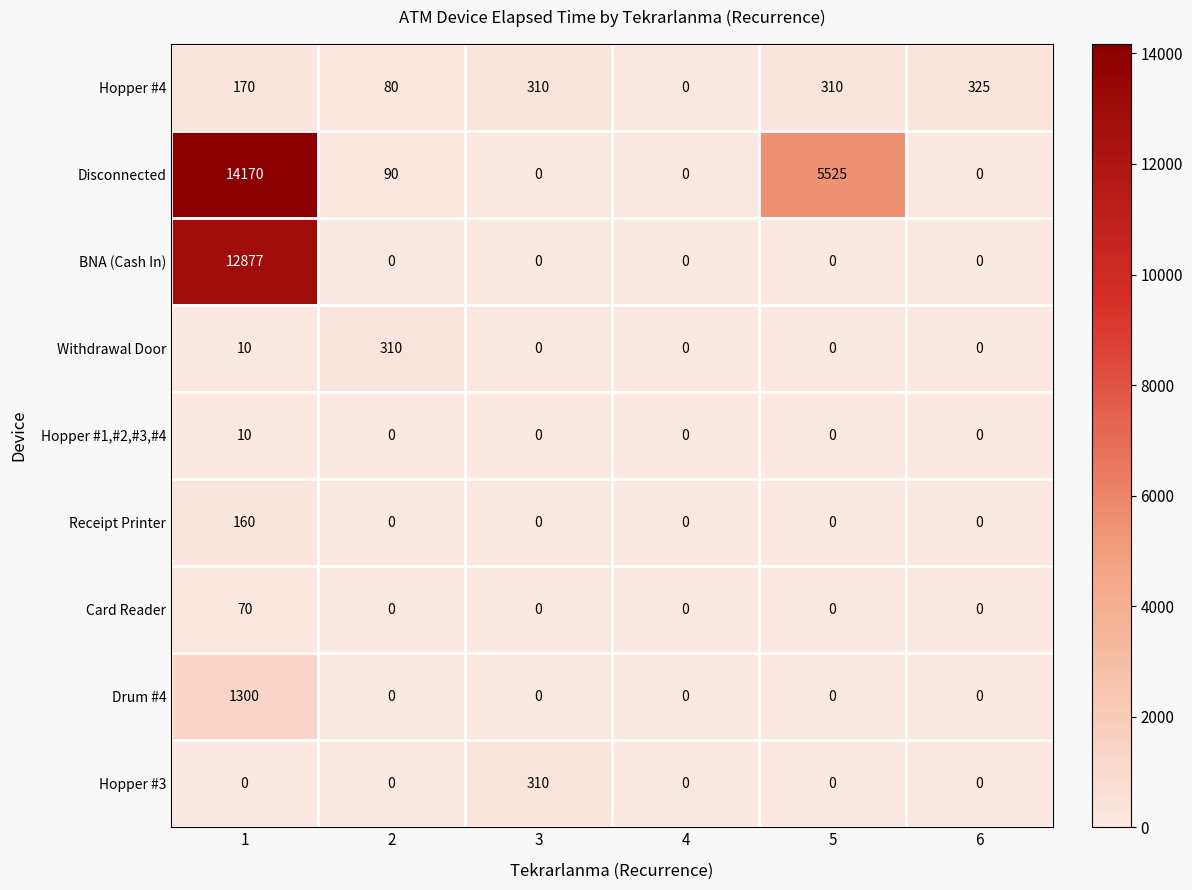

Is it true that Disconnected equals 24702 at 1?

False